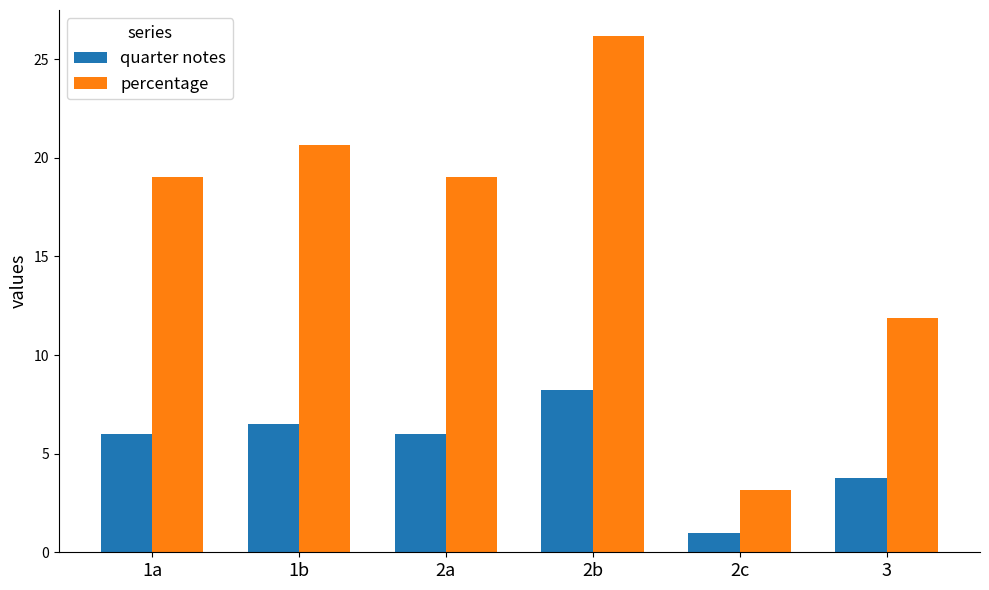

At which label is quarter notes closest to 4?

3